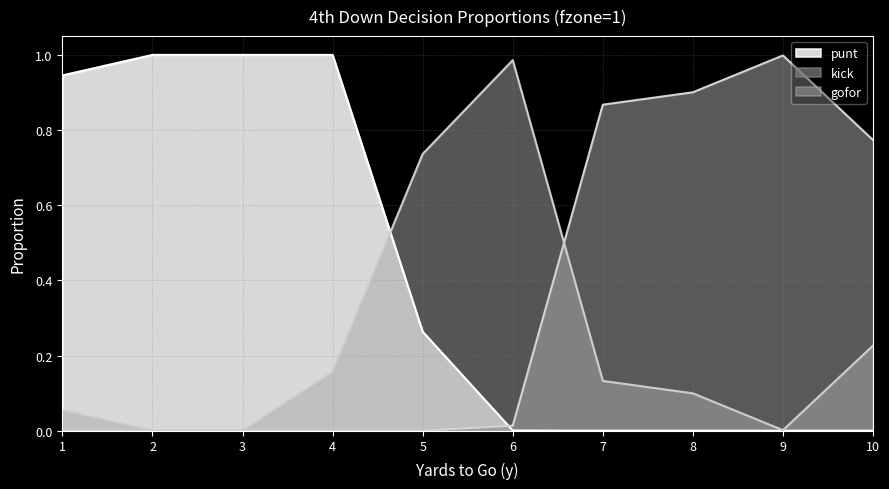

How many times do kick and gofor cross each other?

1